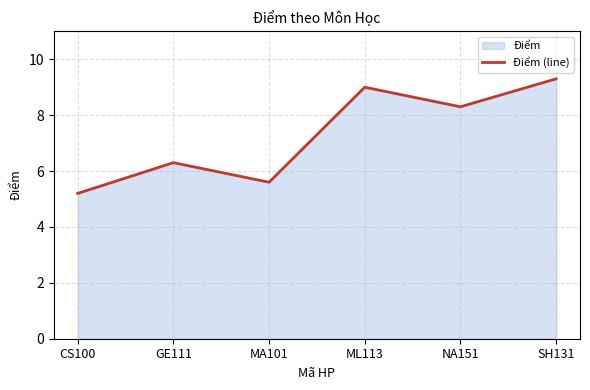

What is the value of the 3rd point from the left?

5.6